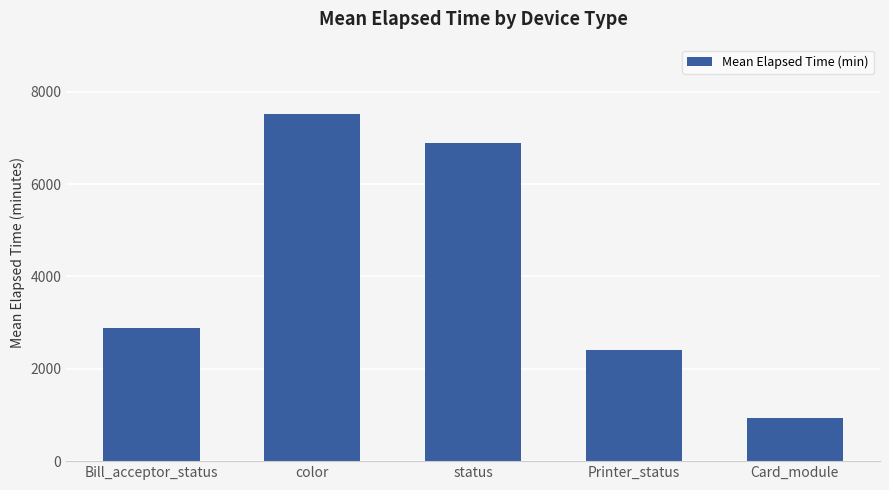

What is the label of the 3rd bar from the left?

status